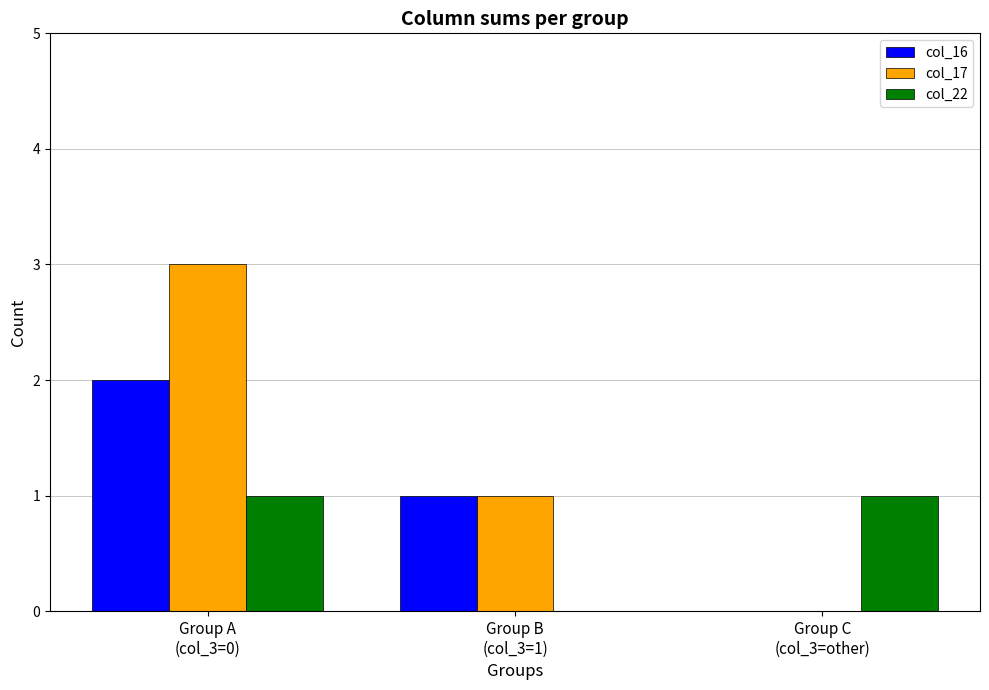

What is the maximum value shown in the chart?

3